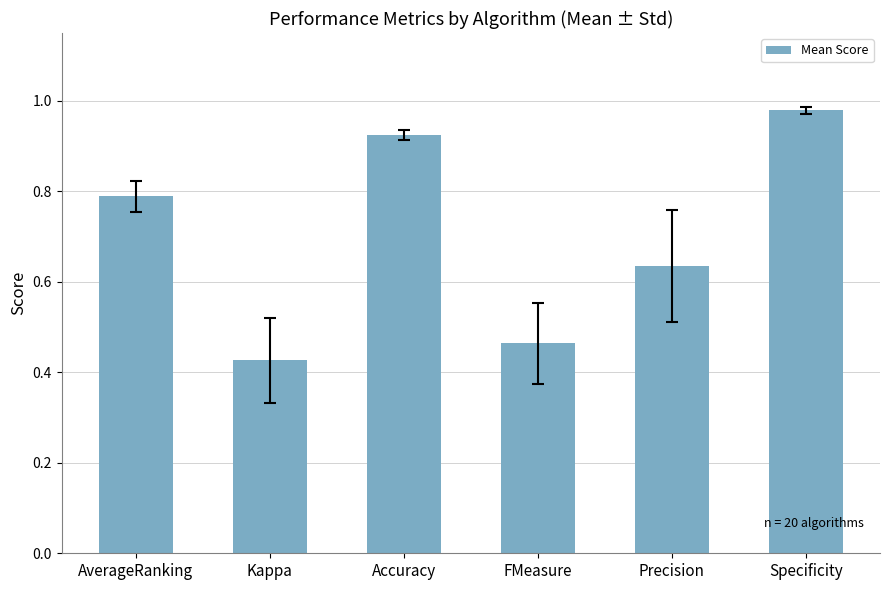

Is it true that the value at Kappa is 0.6?

False